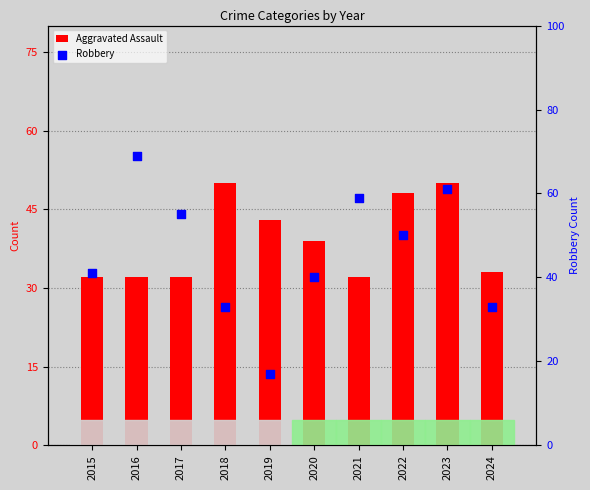

At how many categories does at least one series exceed 53?

4